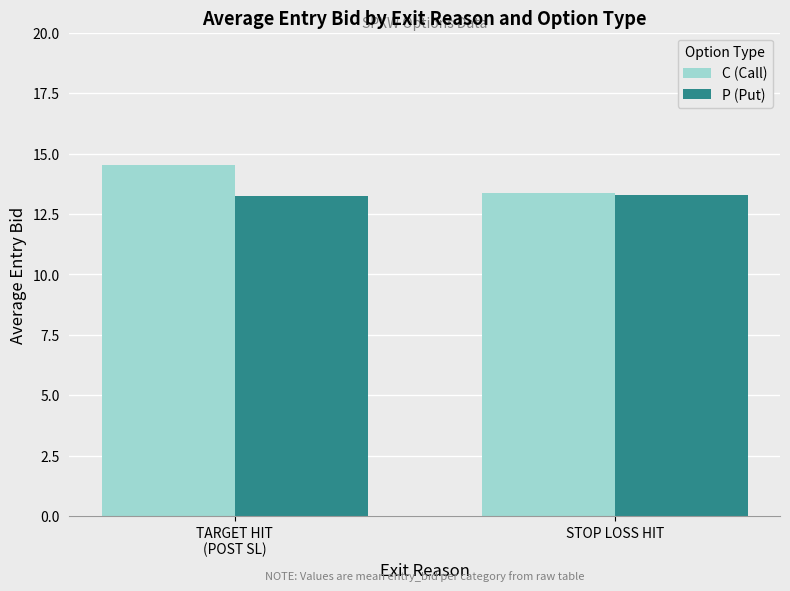

What is the label of the 2nd bar from the right?

TARGET HIT
(POST SL)